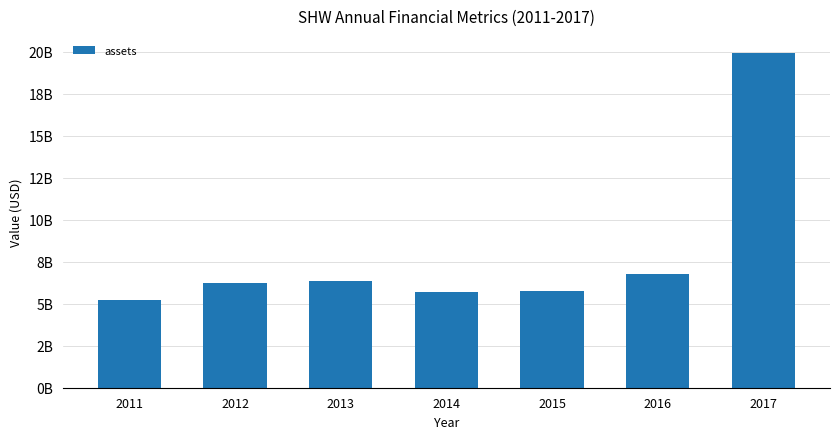

At which category does the chart reach its minimum across all series?

2011